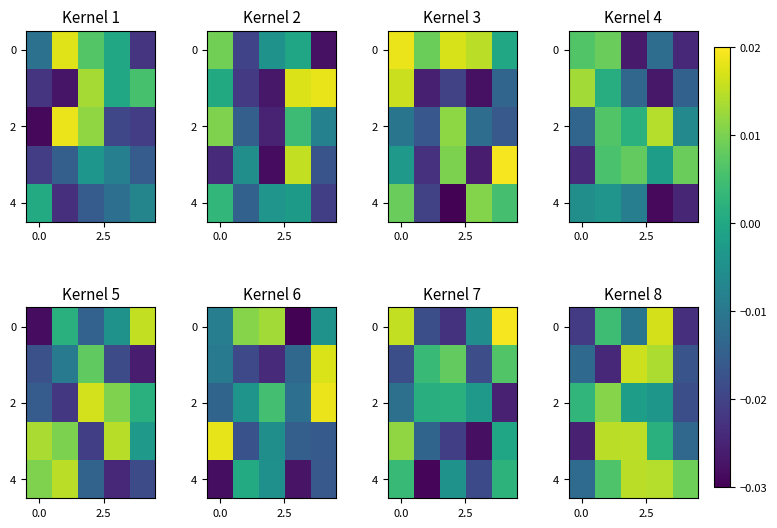

At how many categories does at least one series exceed 0?

5